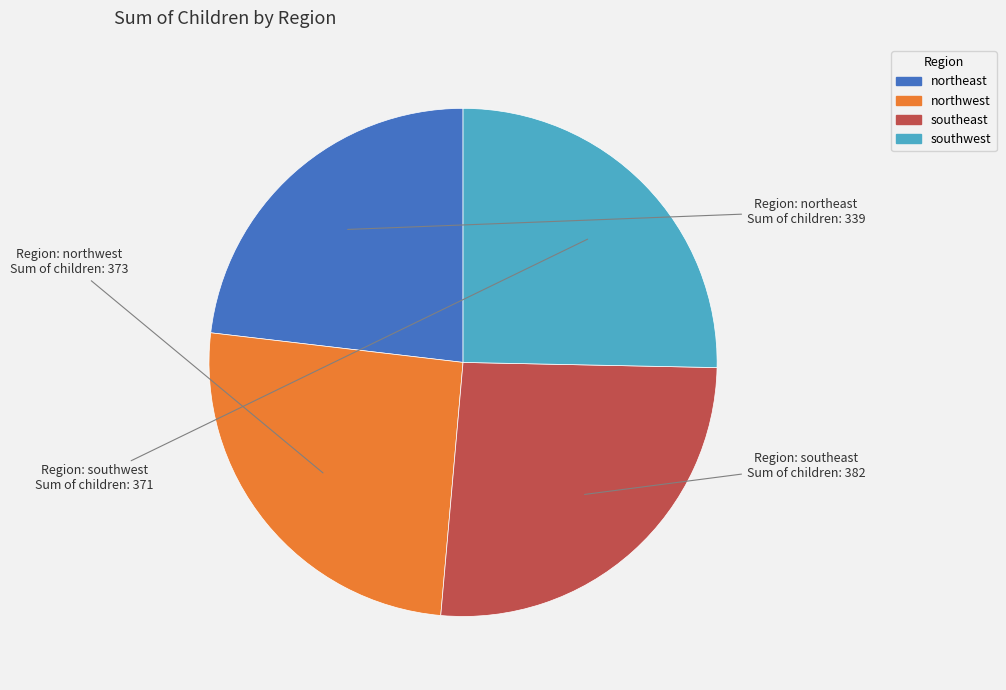

Which category has the smallest portion of the pie?

northeast